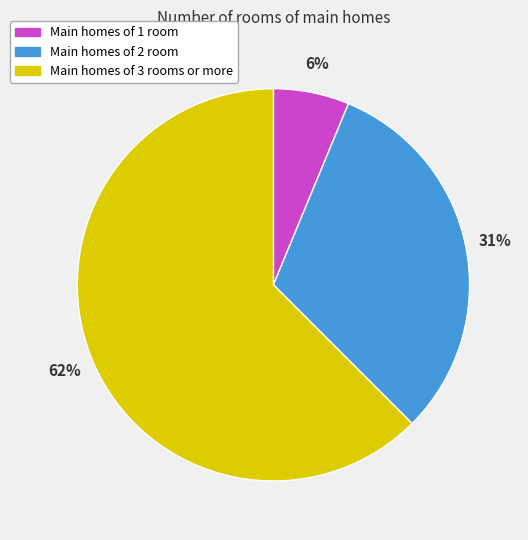

Is there any slice that represents more than half of the pie?

Yes